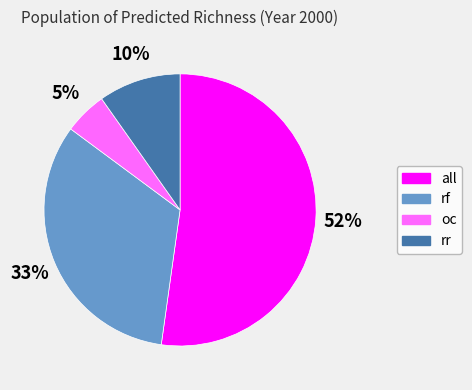

To the nearest percent, what is the difference between the largest and smallest slice percentages?

47%